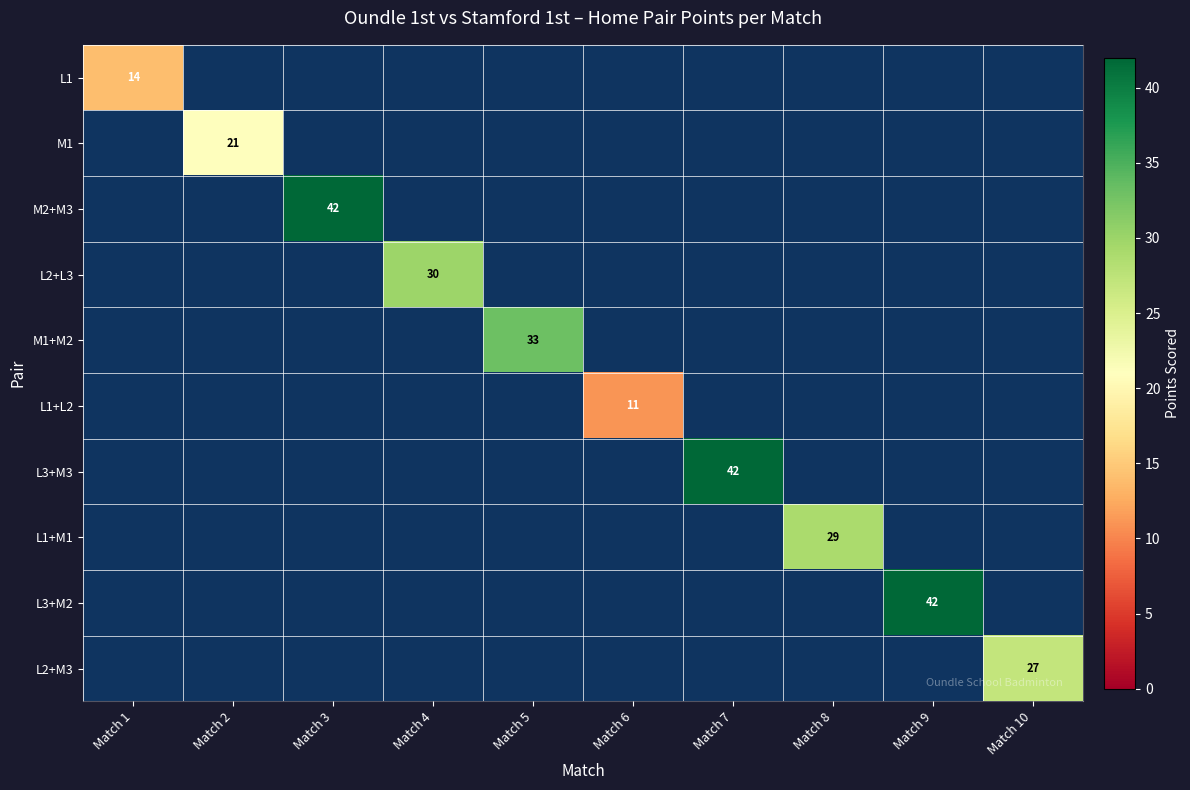

The L1 series shows 14 at Match 1. True or false?

True